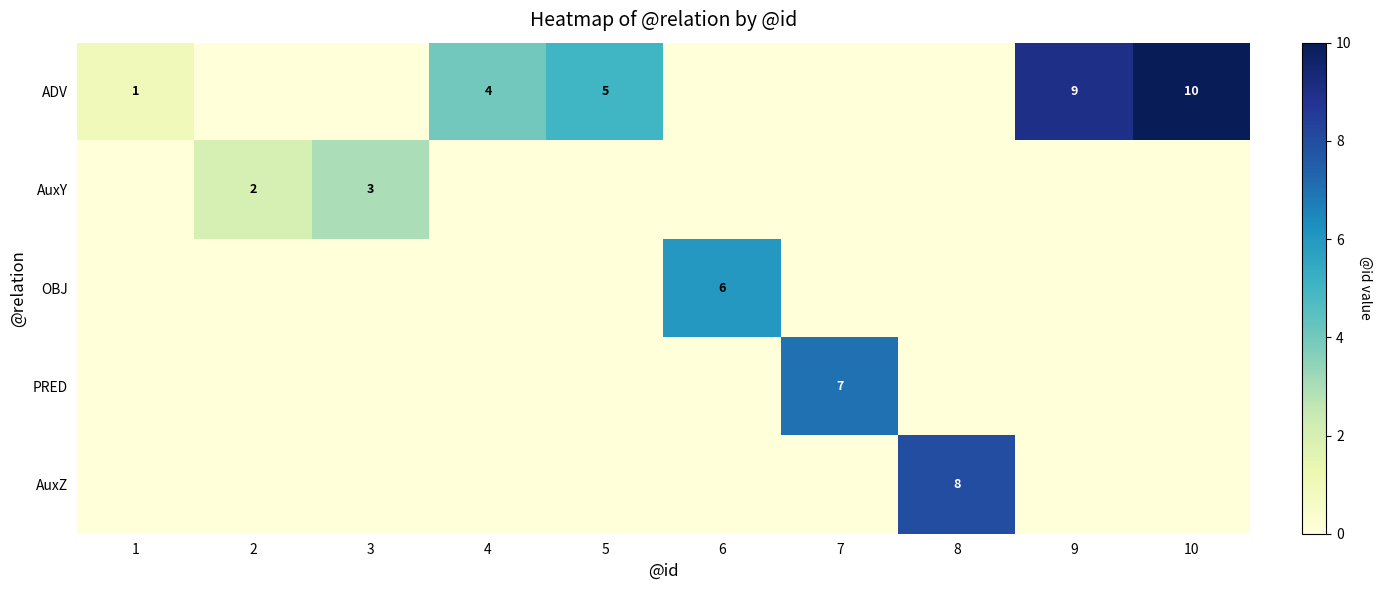

Rank the series at 10 from lowest to highest value.

AuxY, OBJ, PRED, AuxZ, ADV